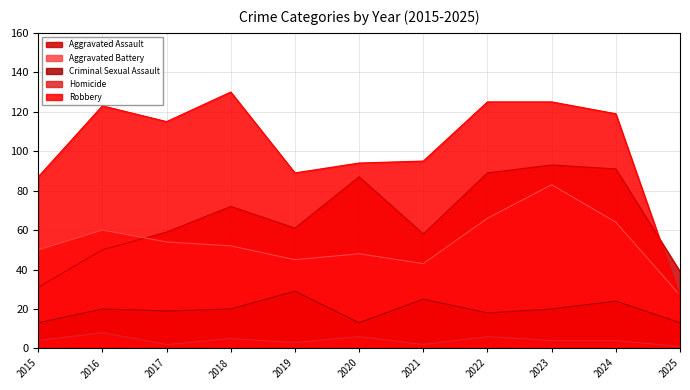

What is the total value across all series at 2015?

185